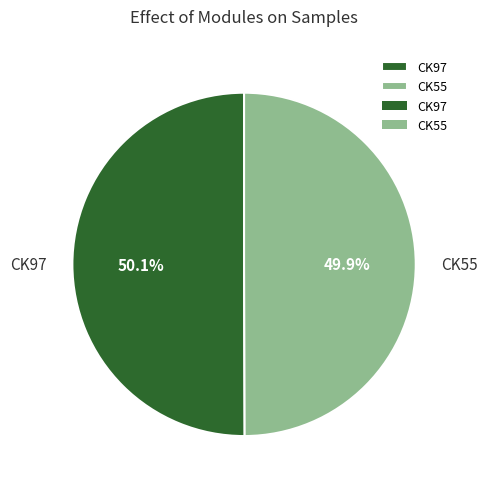

Is there a majority slice in this chart?

Yes